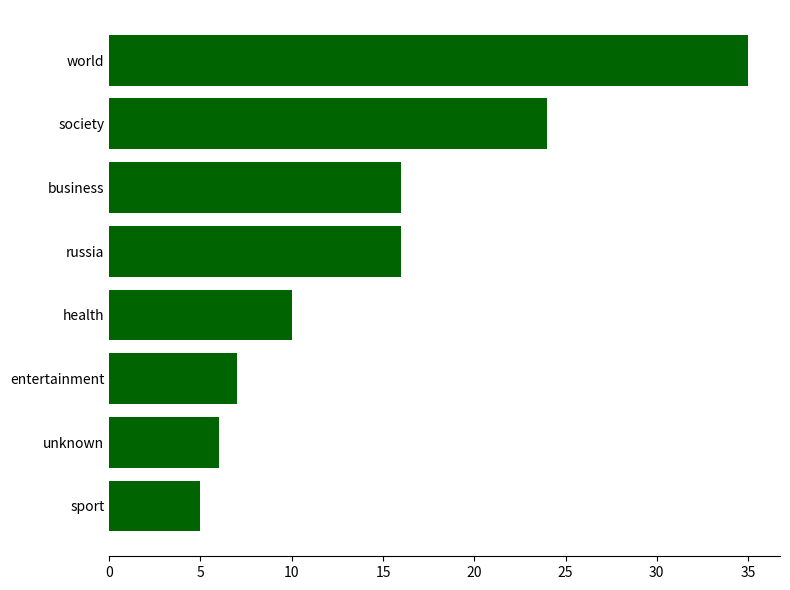

Reading top to bottom, extract all data points from this chart.

35	24	16	16	10	7	6	5